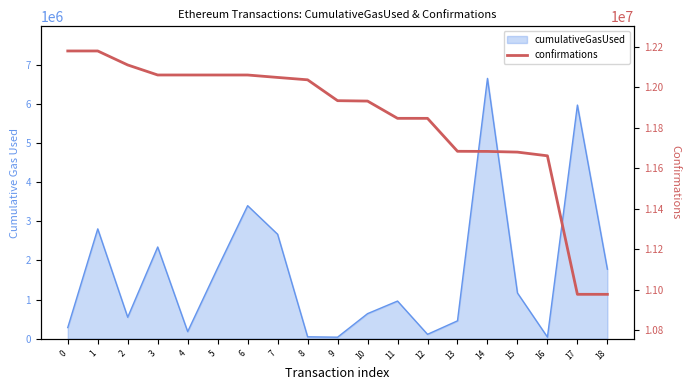

Approximately how many times larger is the value at 12 compared to 2?

1.0